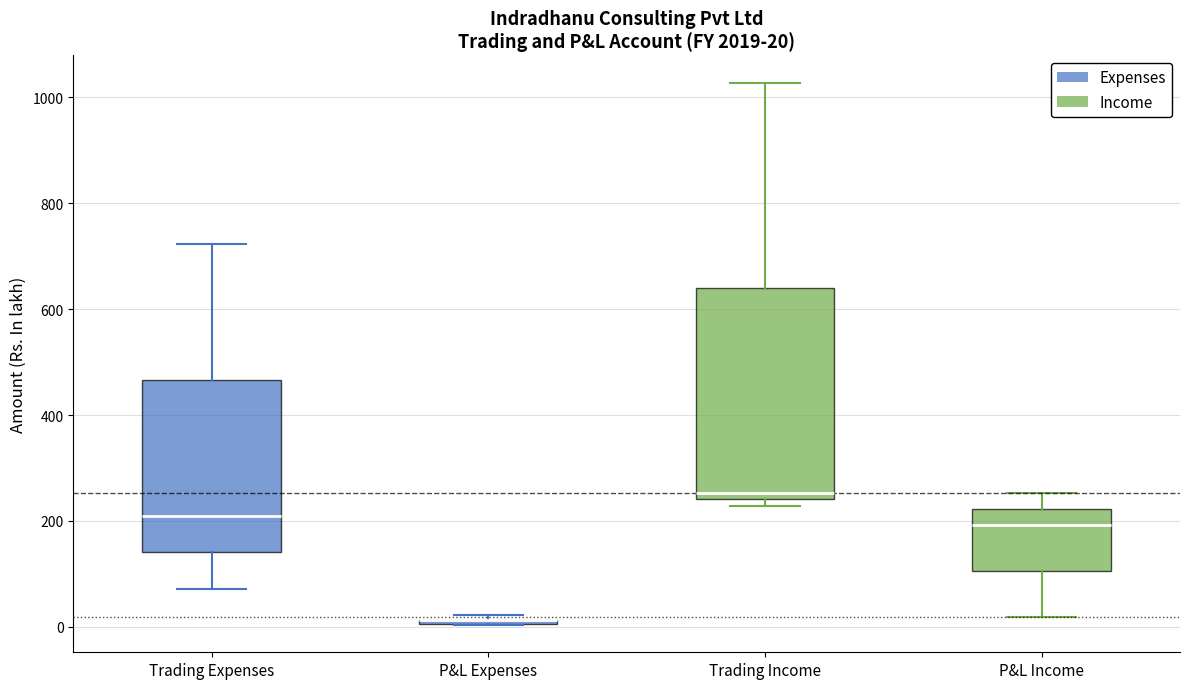

Which box is the tallest, from its lower edge to its upper edge?

Trading Income